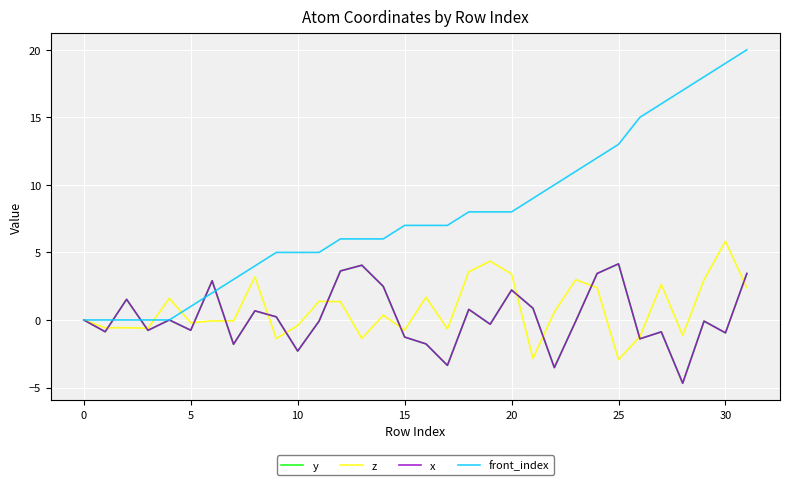

Does the chart have visible grid lines?

Yes